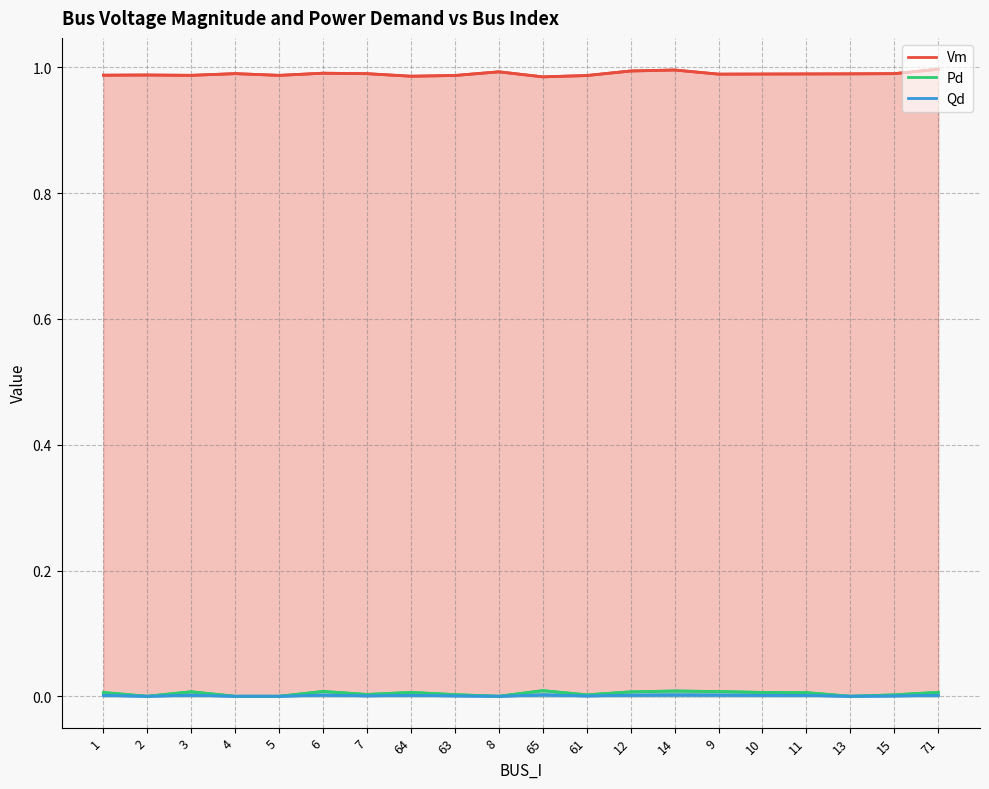

At which category does Pd reach its first local peak?

3